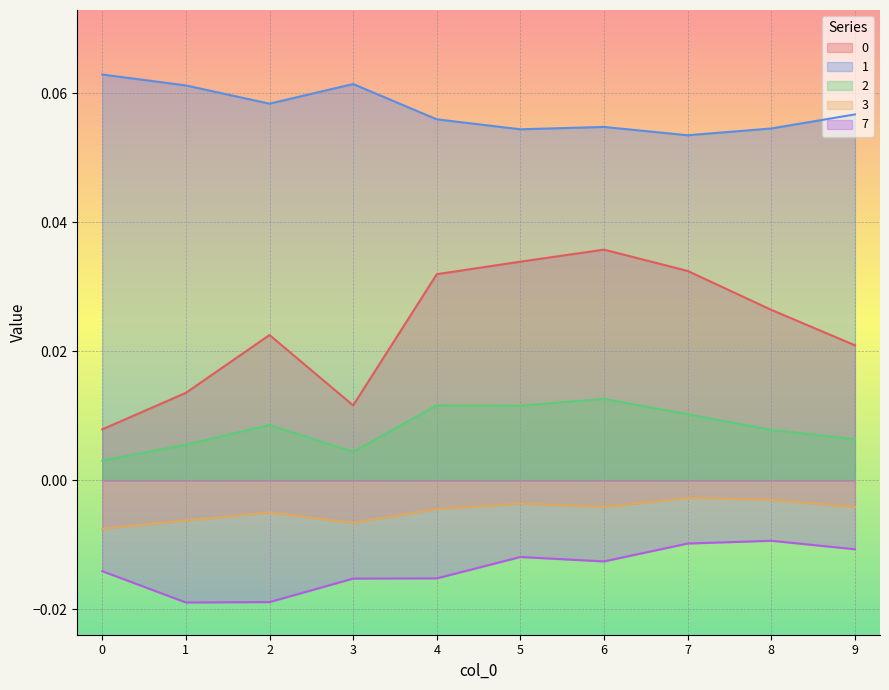

True or false: 3 has a value of -0.0 at 6.

True